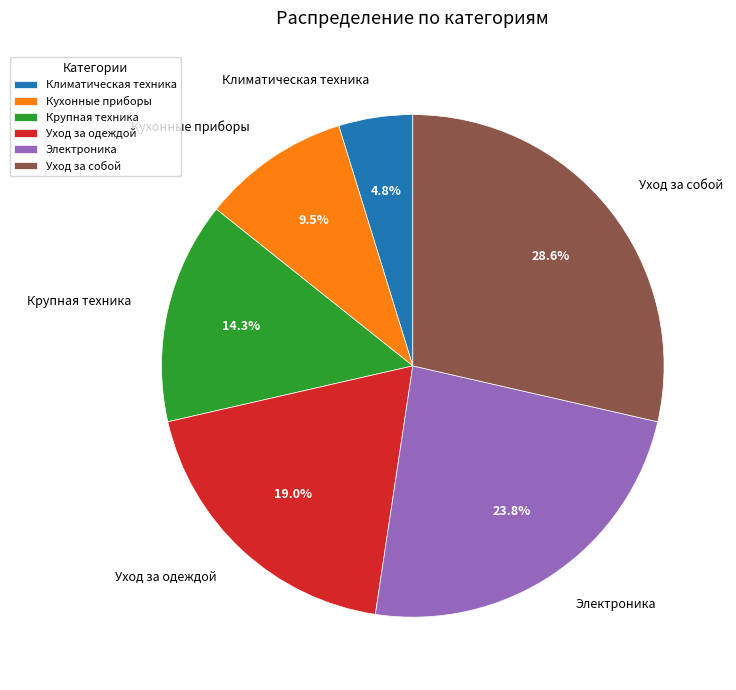

To the nearest percent, what portion does Уход за собой represent?

29%